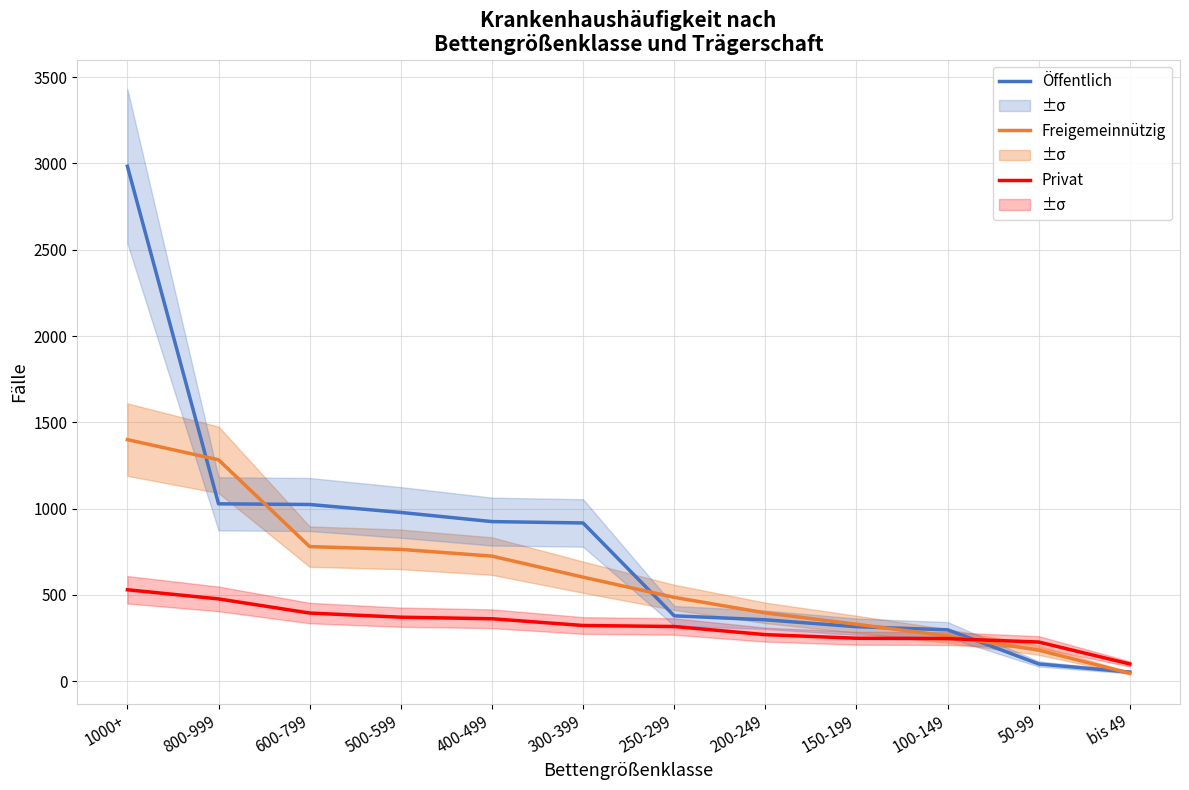

What is the spread (max minus min) of values at 800-999?

806